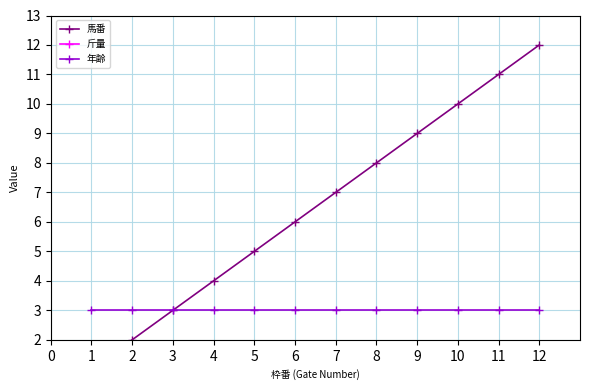

Does the chart have visible grid lines?

Yes